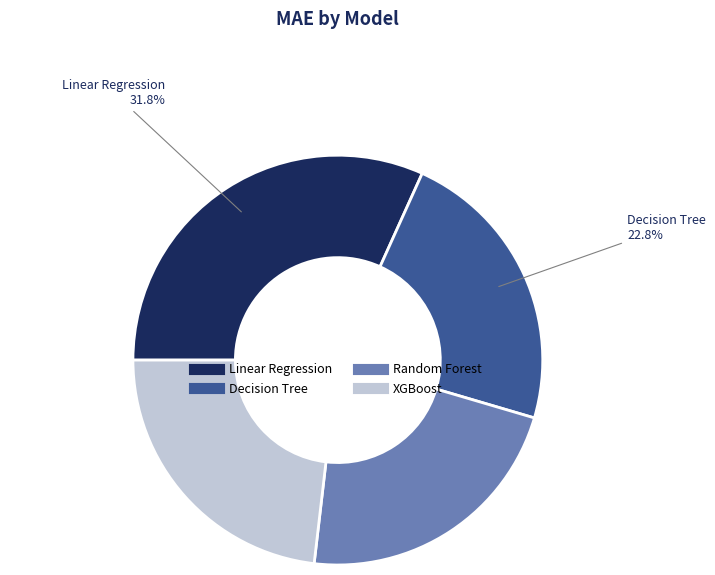

How many segments does this pie chart have?

4